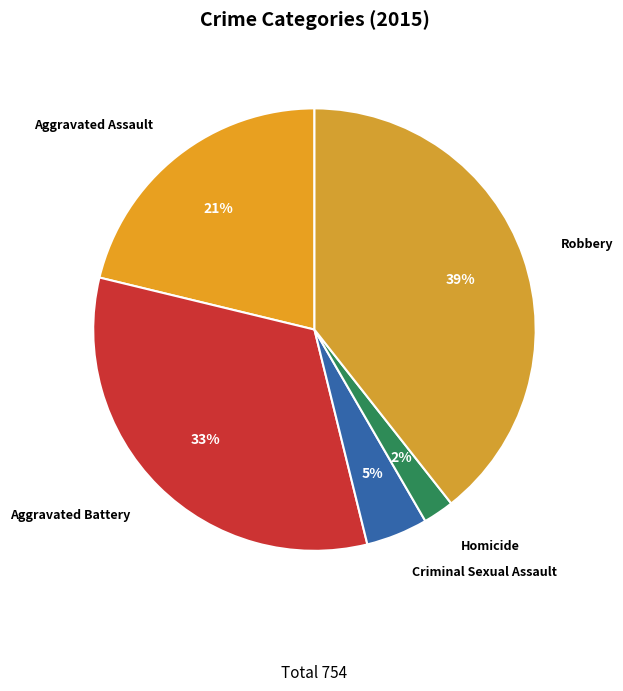

Which has a higher value, Robbery or Aggravated Battery?

Robbery